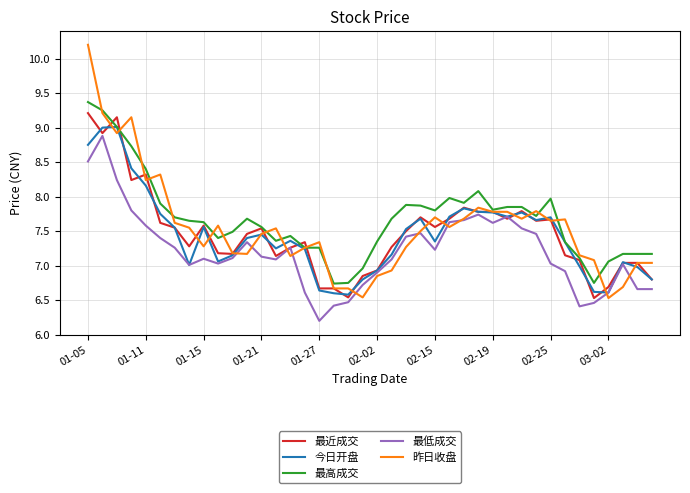

True or false: 最低成交 and 最高成交 cross at least once.

False